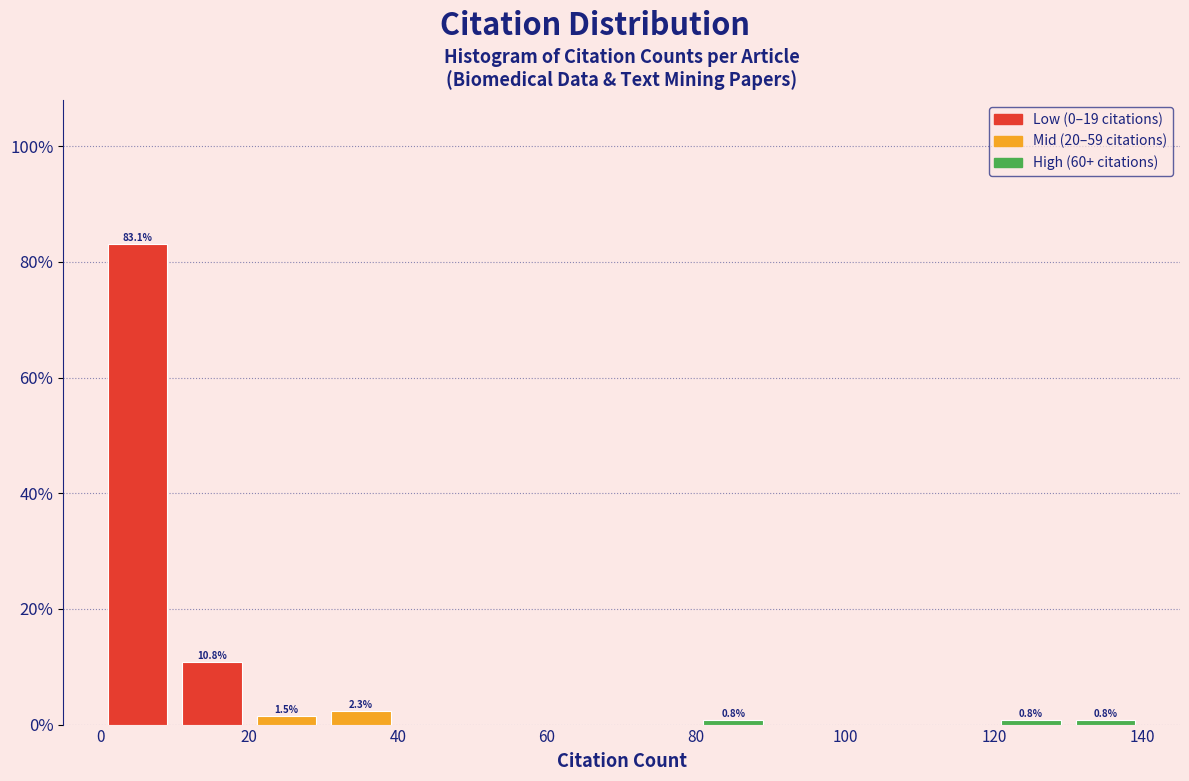

Which range on the x-axis has the tallest bar?

0 to 10